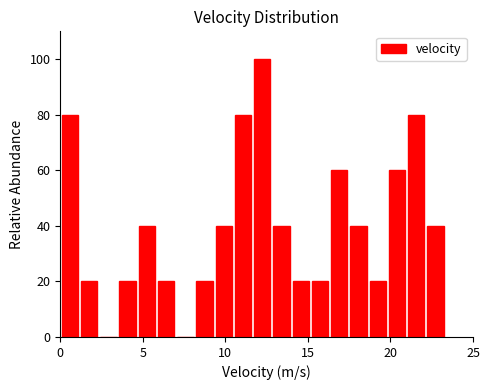

Read against the x-axis, roughly where is the centre of the tallest bar?

12.0